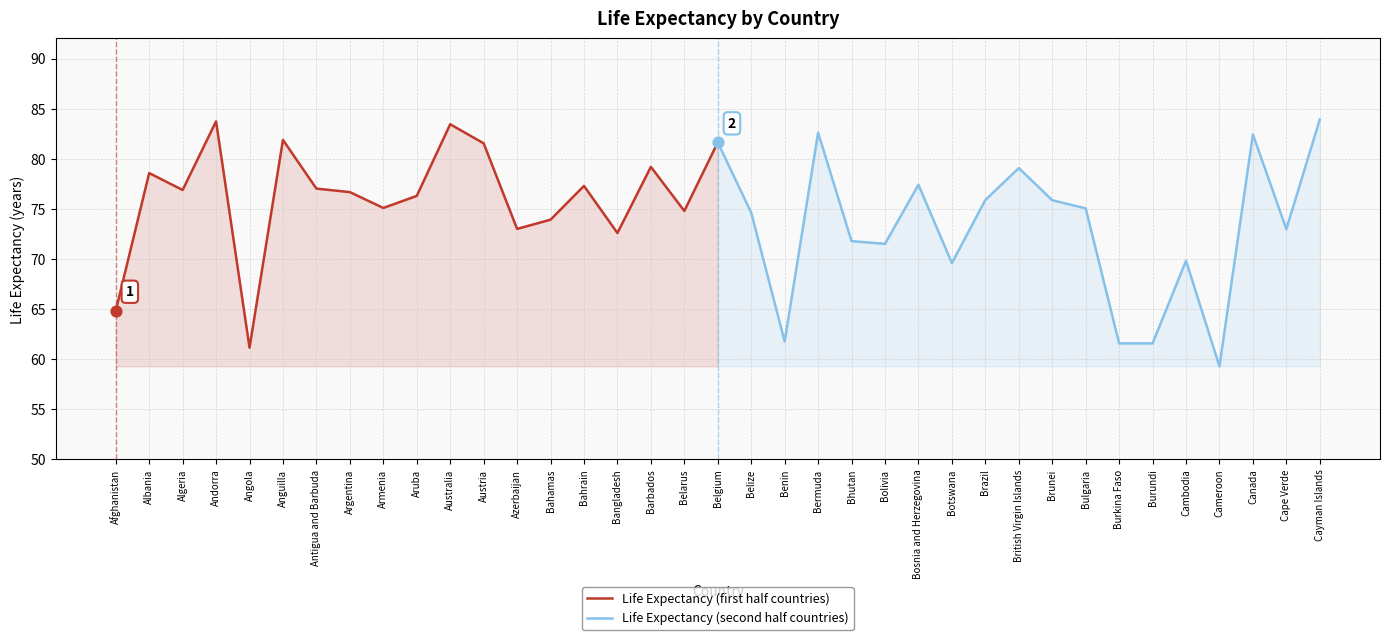

The Life Expectancy (first half countries) series shows 124.8 at Anguilla. True or false?

False